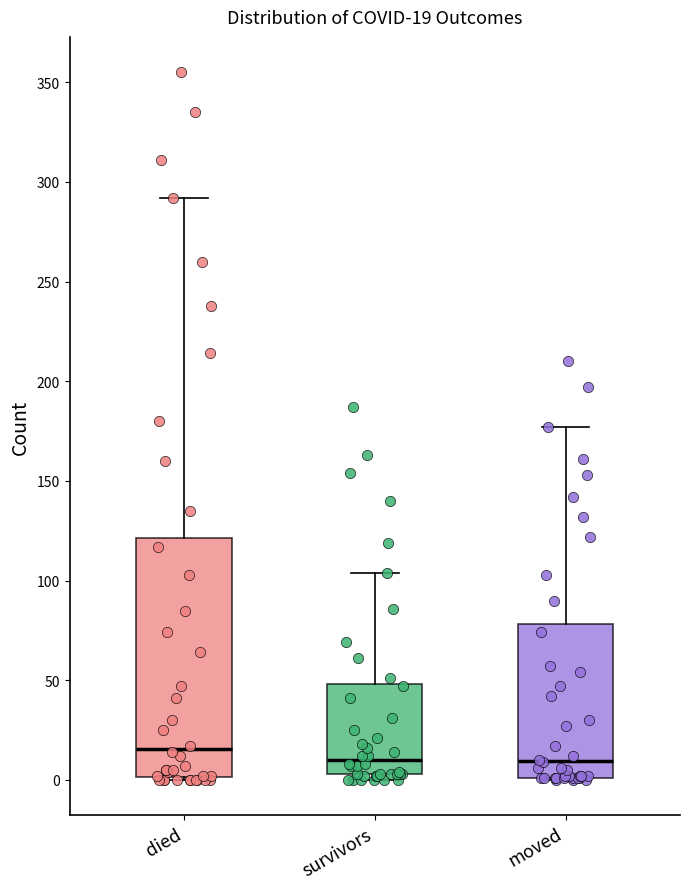

Comparing the boxes themselves (not the whiskers), which one is the tallest?

died